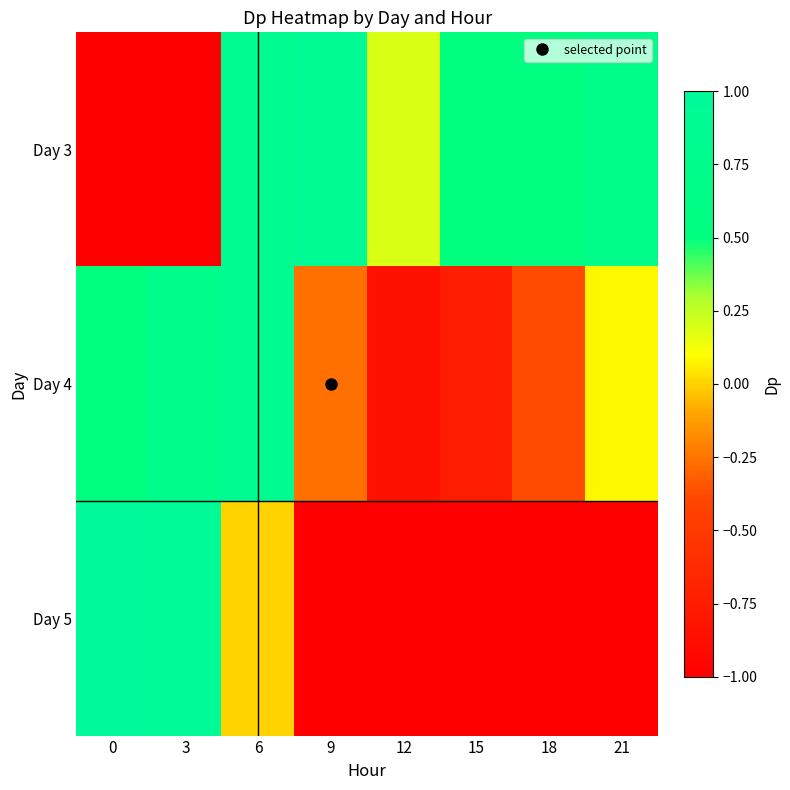

What is the sum of the Day 4 values at 15 and 18?

-1.1